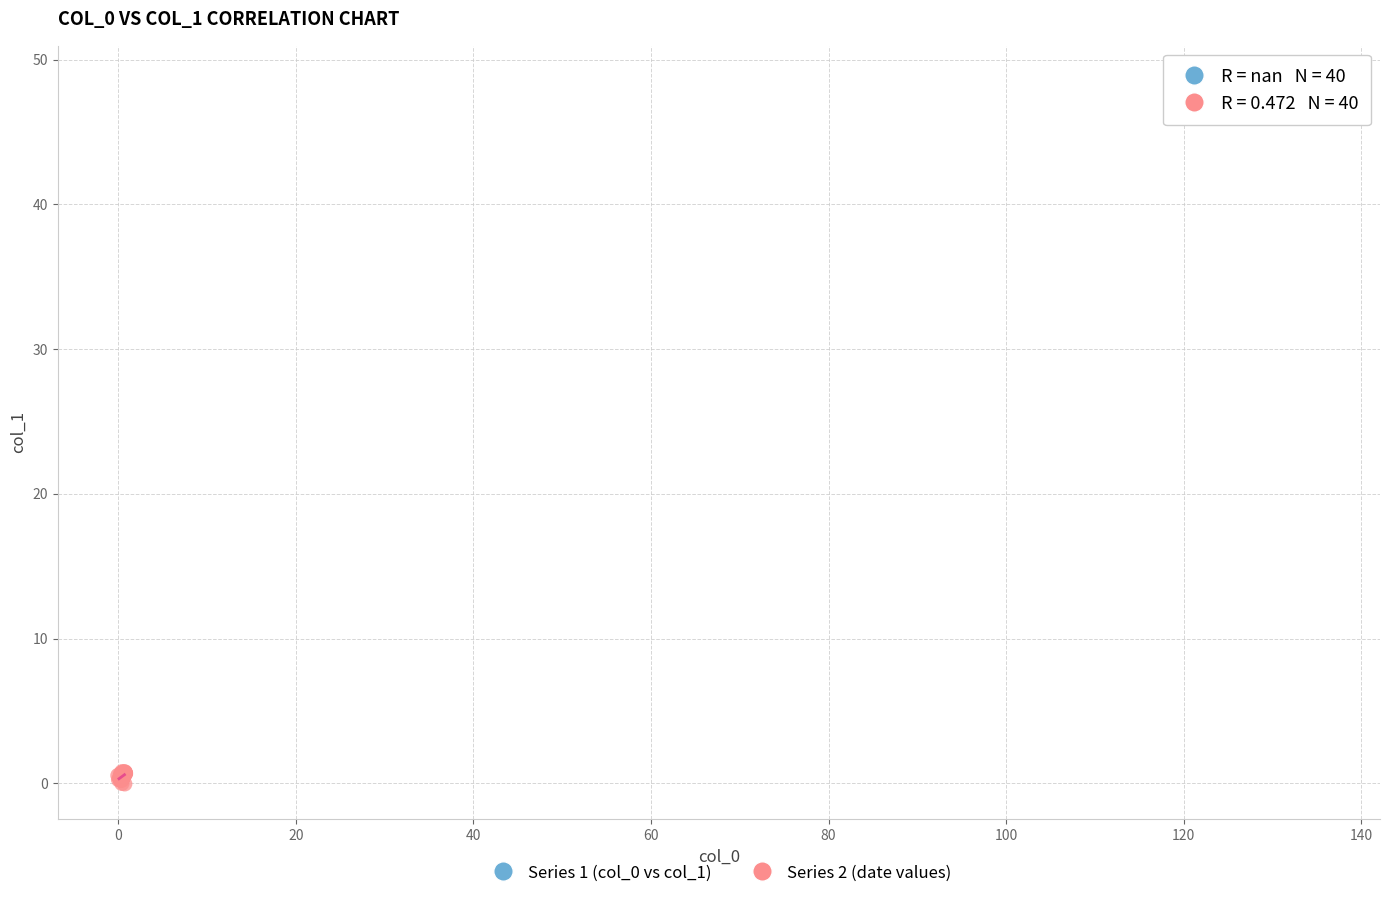

Which series contains the lowest Y value?

Series 2 (date values)